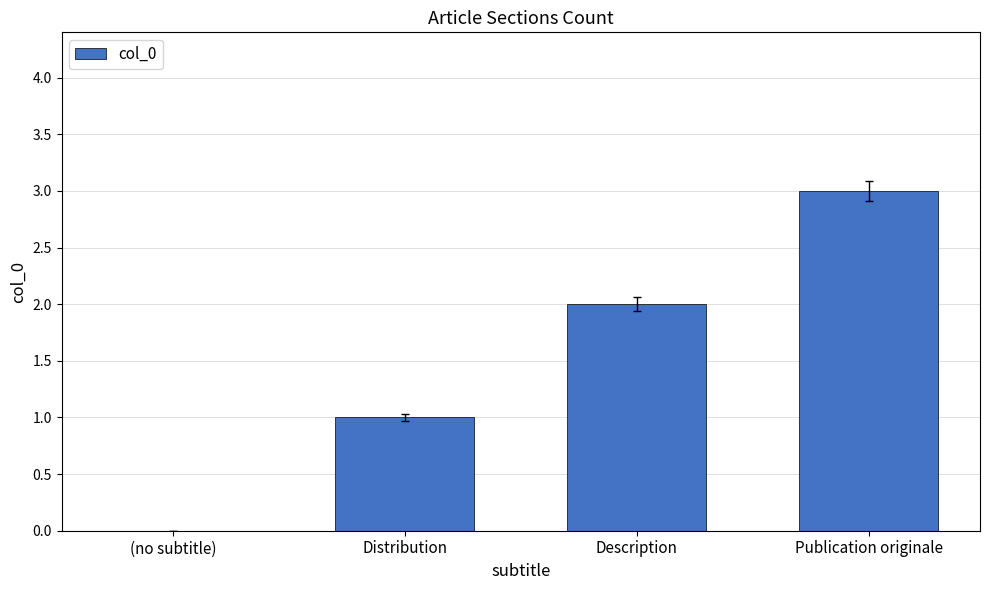

At which label is the value closest to 1?

Distribution